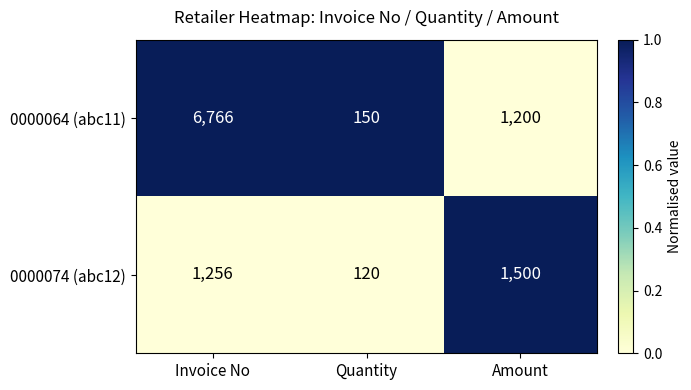

The 0000074 (abc12) series shows 1500 at Amount. True or false?

True